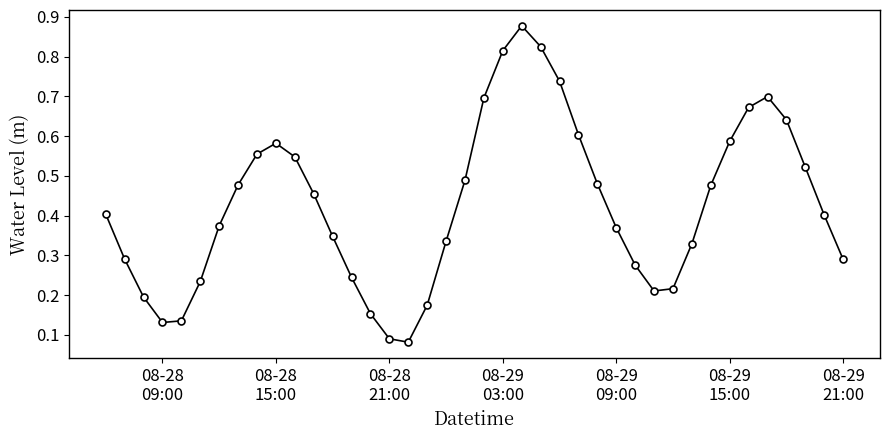

How many values are between 0 and 1?

40